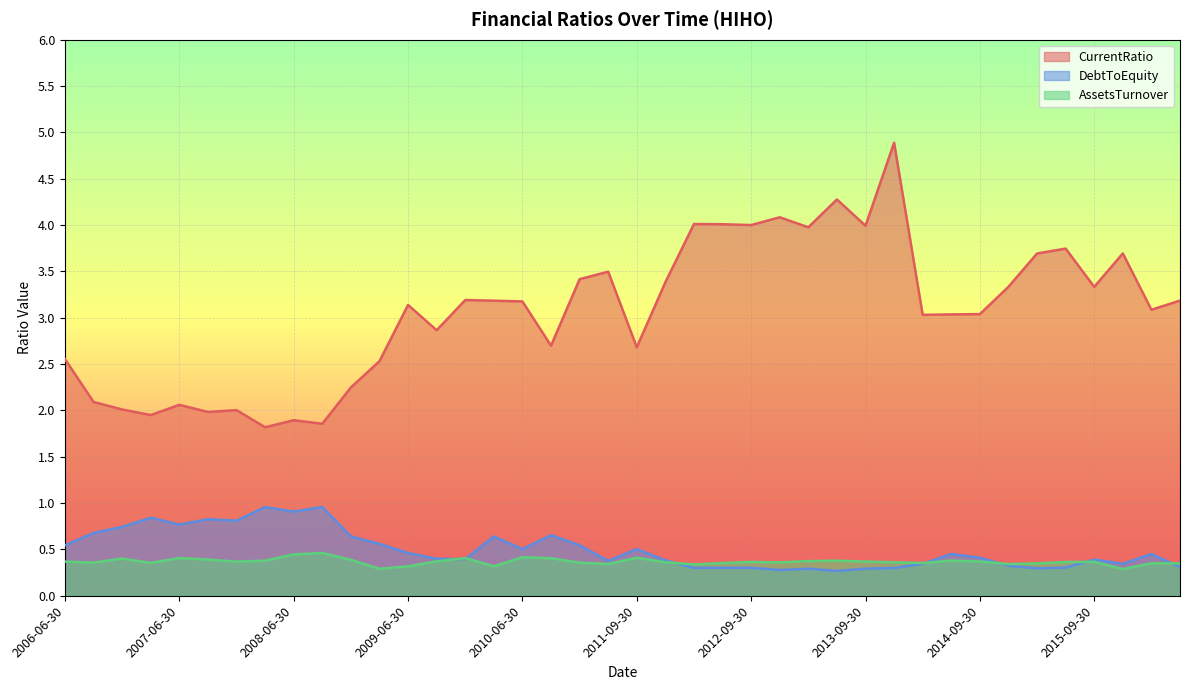

Which category has the highest value in the AssetsTurnover series?

2008-09-30